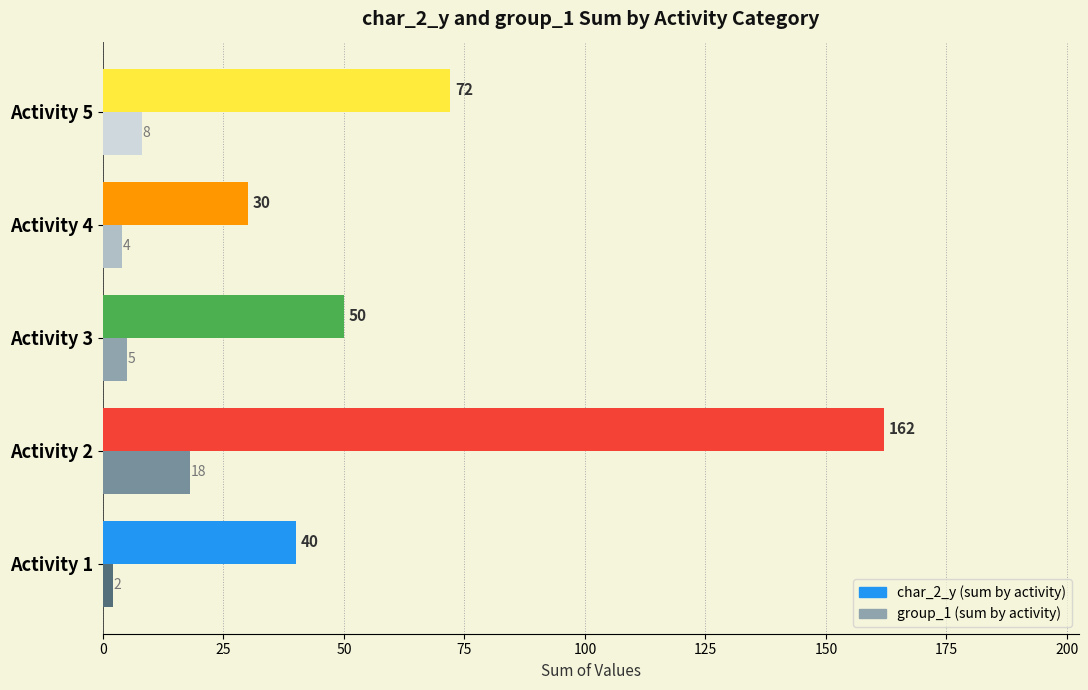

How many data points does each series have?

5